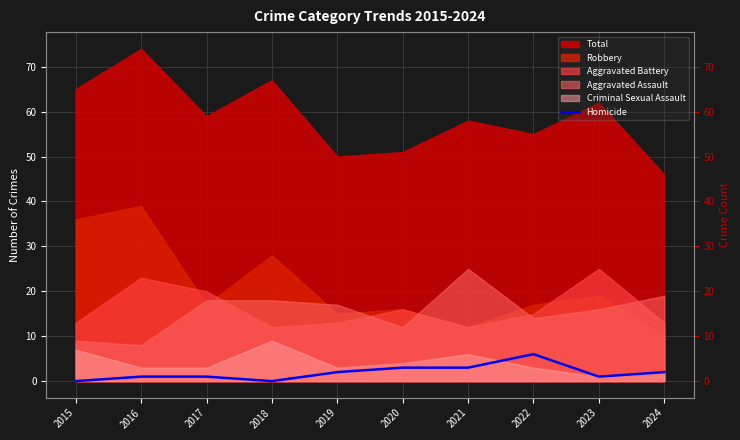

Count the values in the range 1 to 3.

7